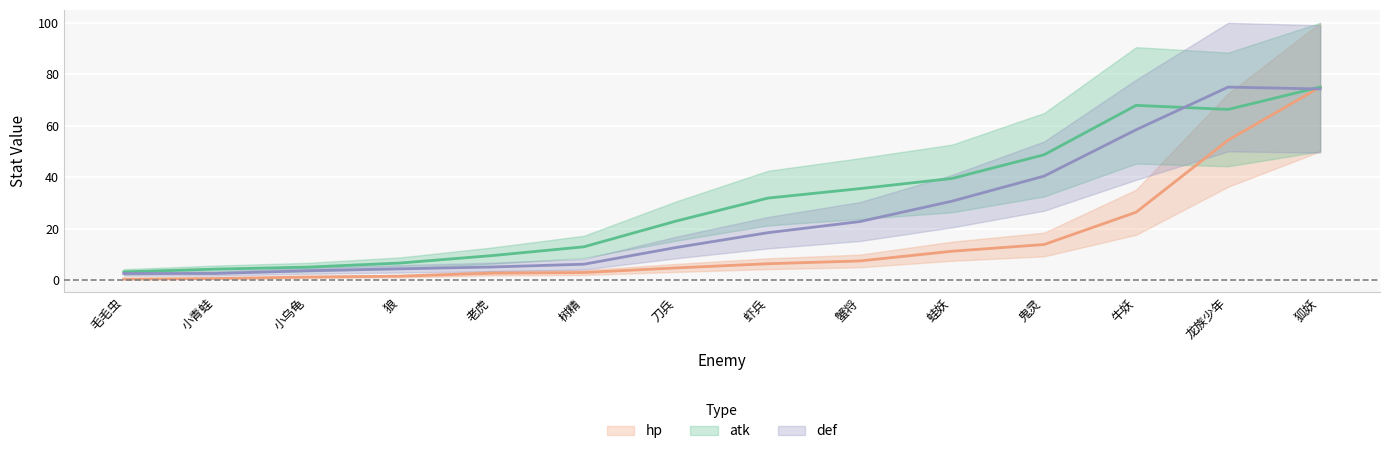

At 小乌龟, list the series in order from smallest to largest.

hp, def, atk